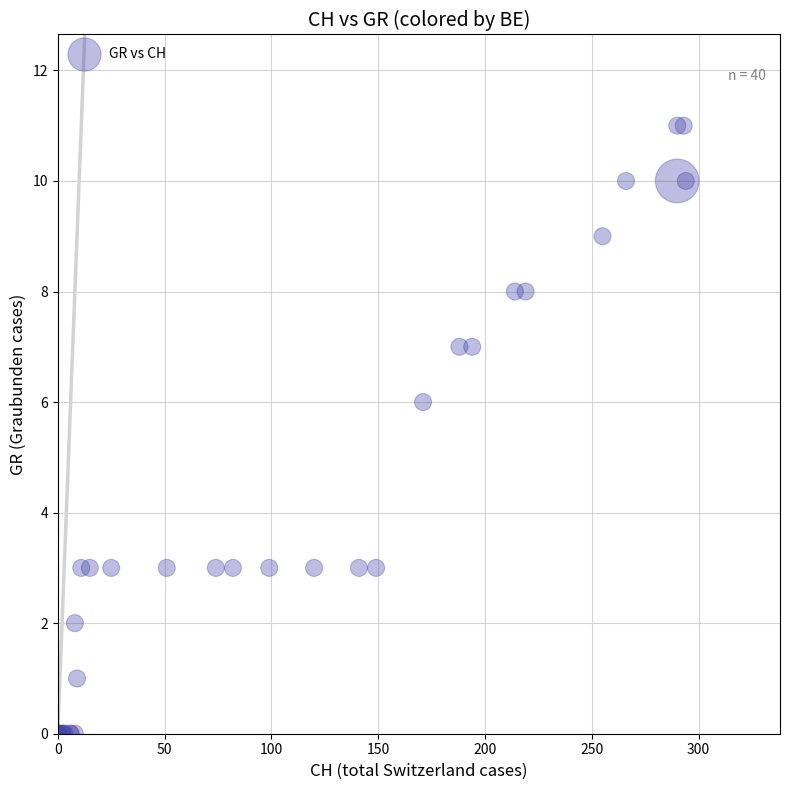

What Y value in the scatter plot is closest to 5?

6